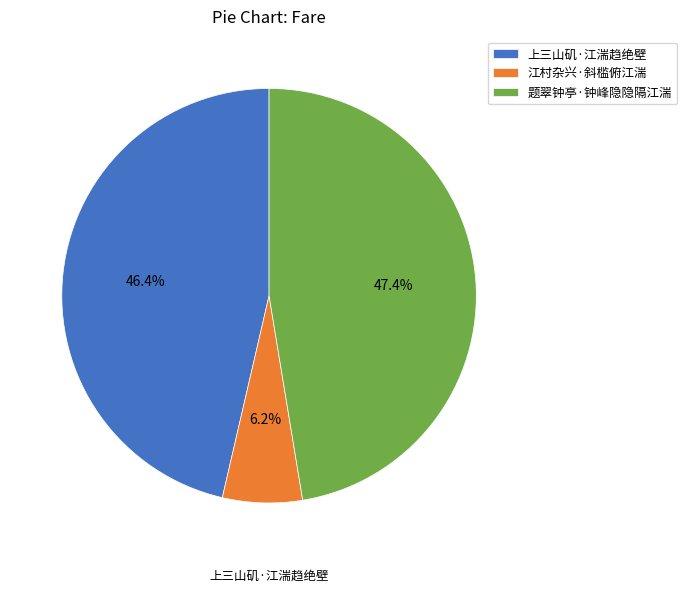

What percentage is NOT represented by 题翠钟亭·钟峰隐隐隔江湍?

52.6%